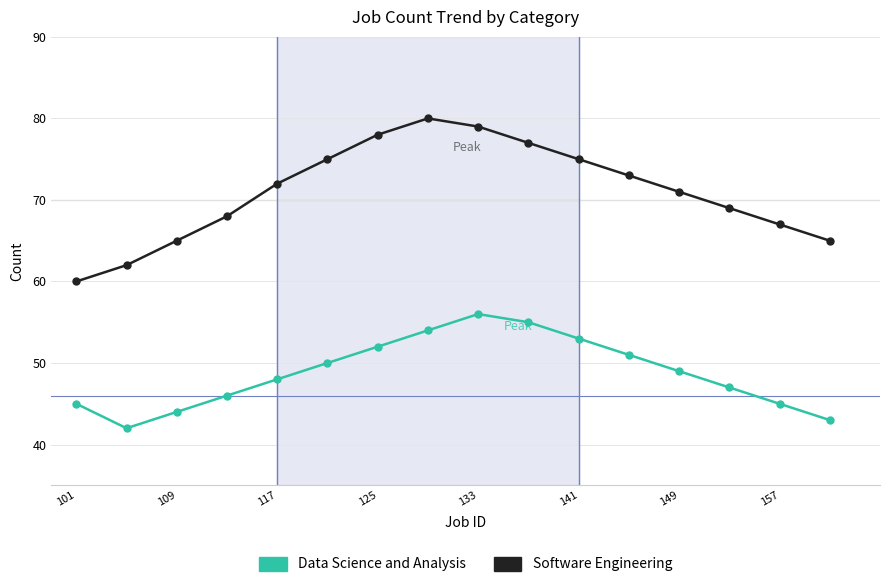

Which series has the largest total across all categories?

Software Engineering